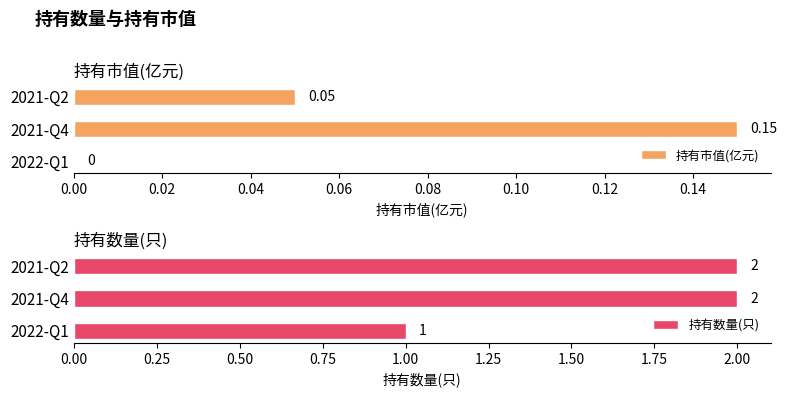

Count the 持有数量(只) values in the range 1 to 2.

3